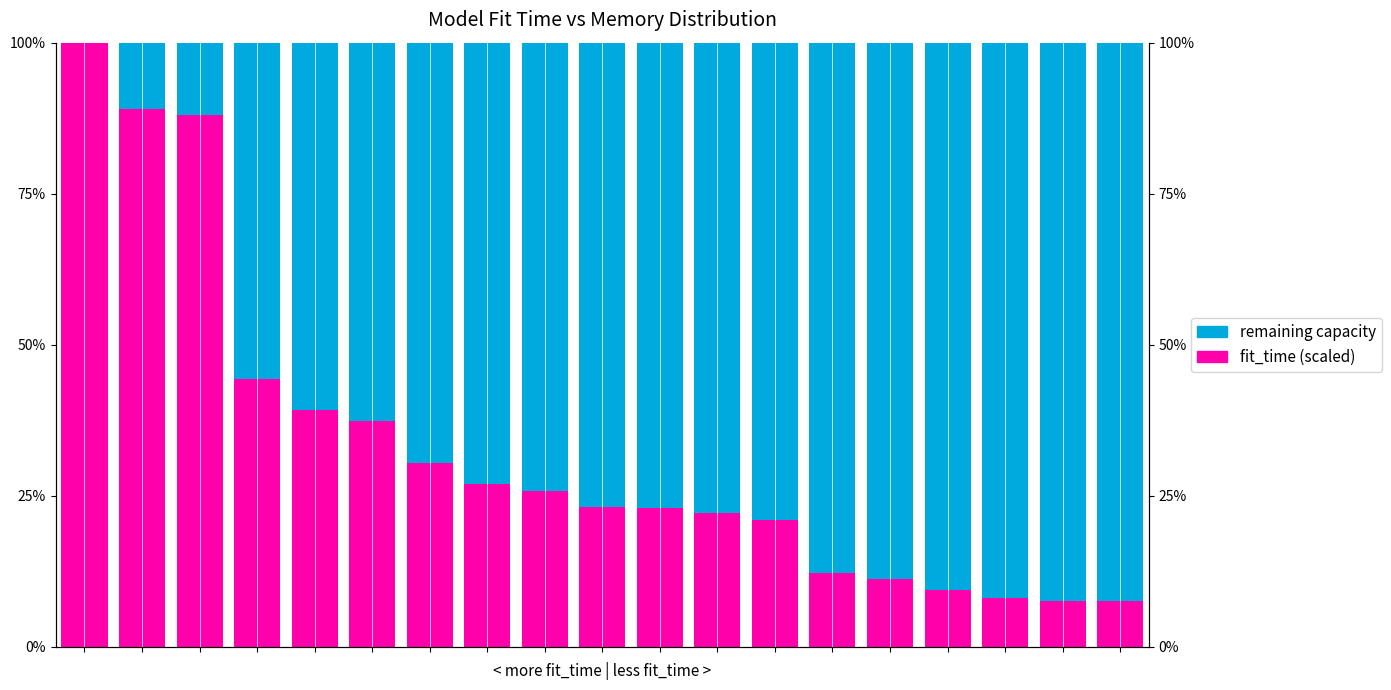

Is it true that fit_time (scaled) equals 10.8 at 17?

False